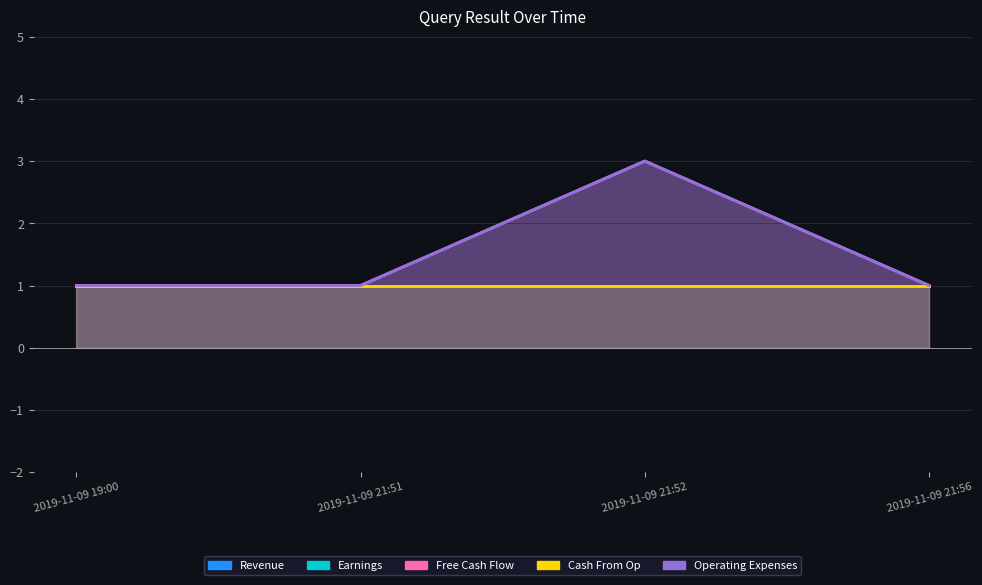

Which series changed the most between 2019-11-09 19:00 and 2019-11-09 21:56?

Revenue